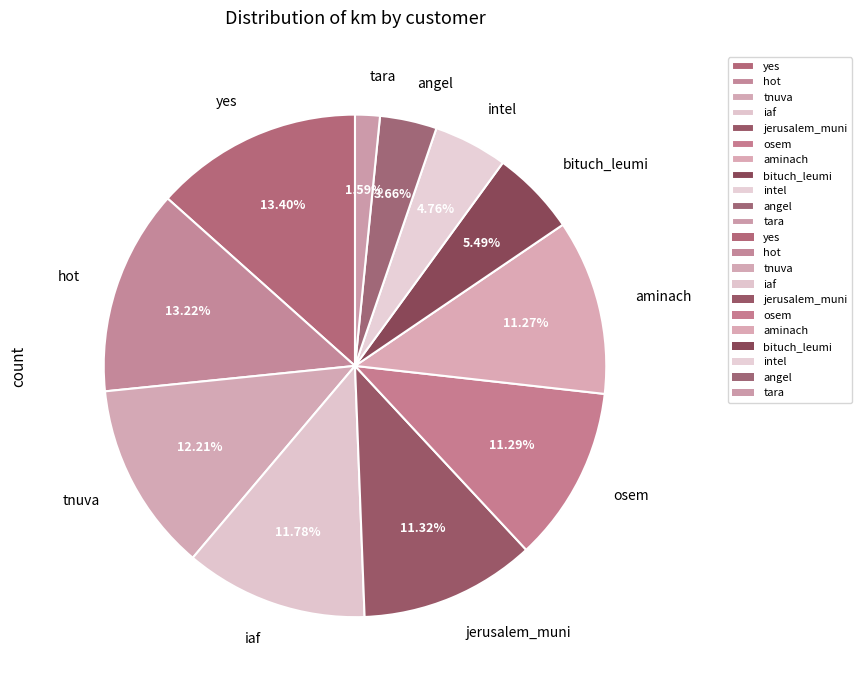

Is there a majority slice in this chart?

No